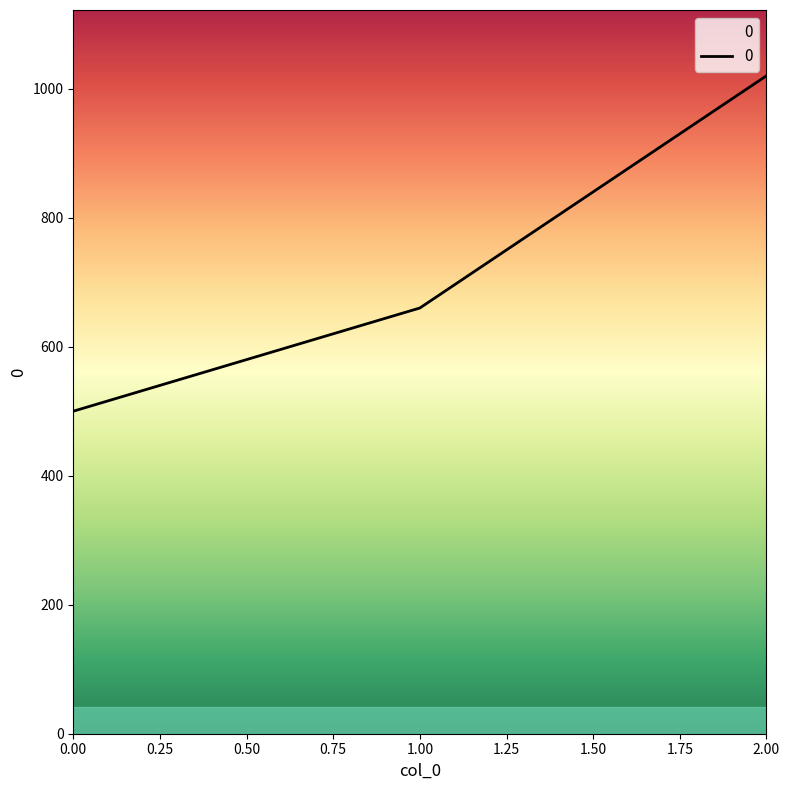

What is the sum of all values?

2180